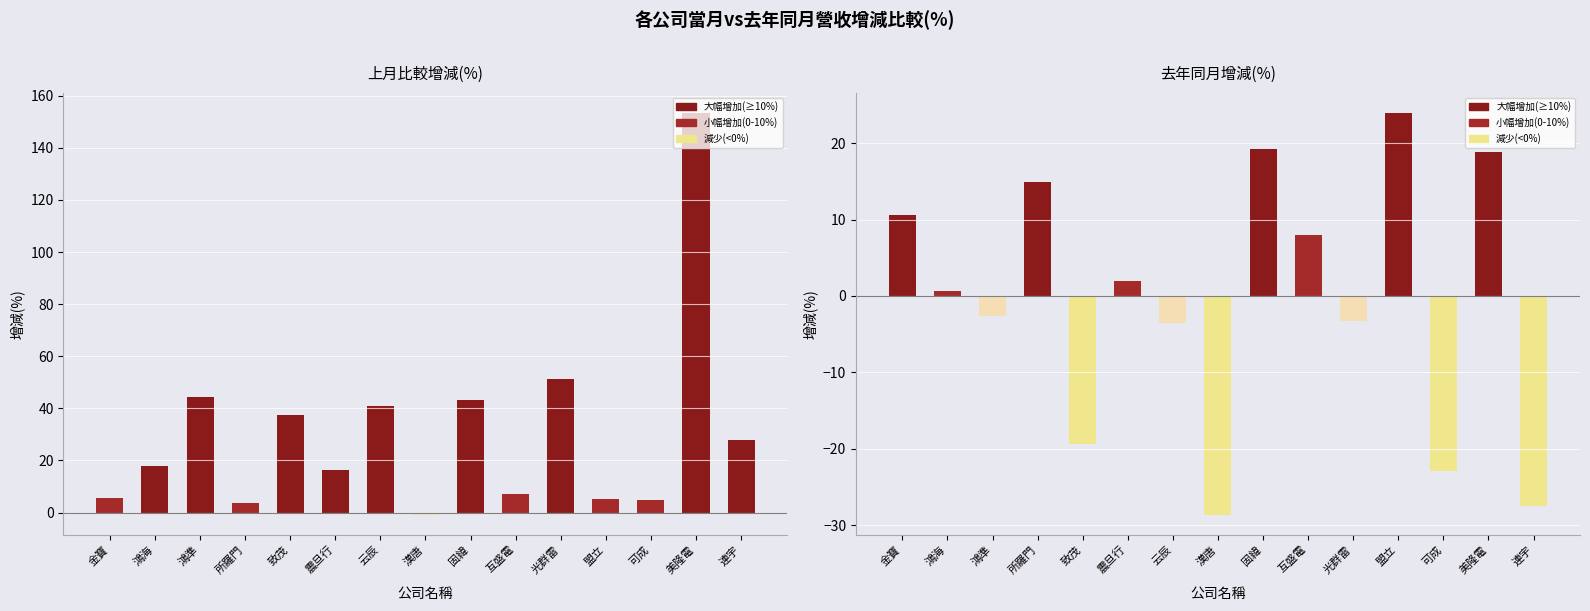

At which category is the sum across all series the highest?

美隆電